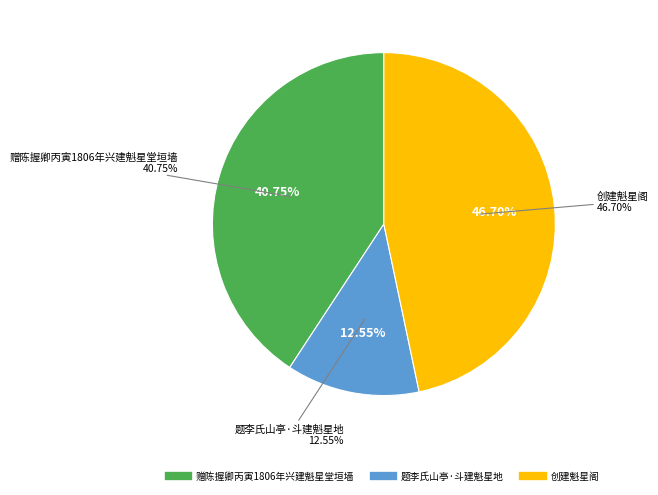

Is it true that 题李氏山亭·斗建魁星地 is 19% of the pie?

False